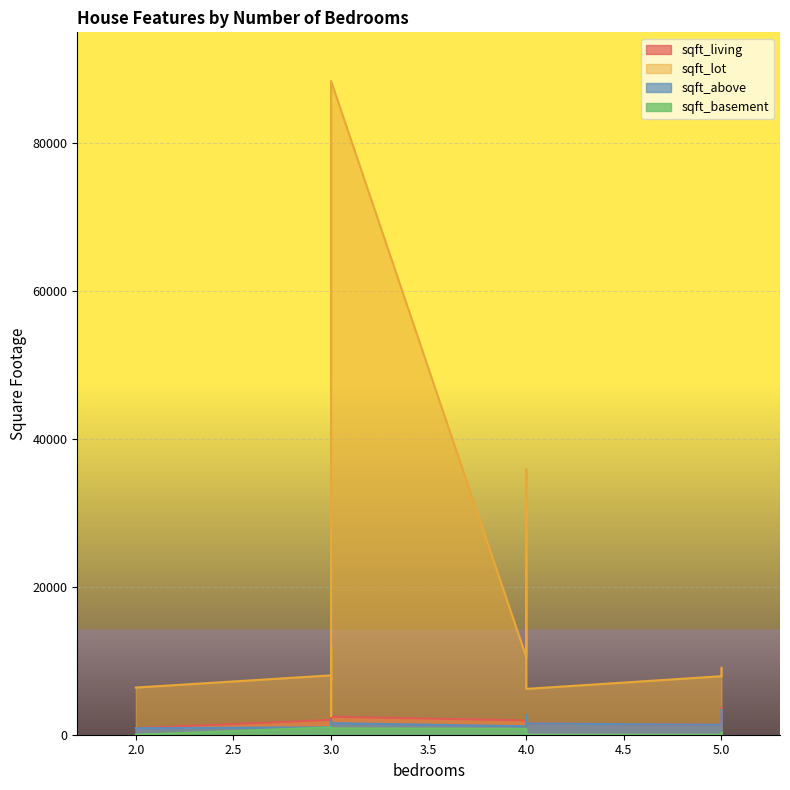

What is the label of the 8th point from the right?

3